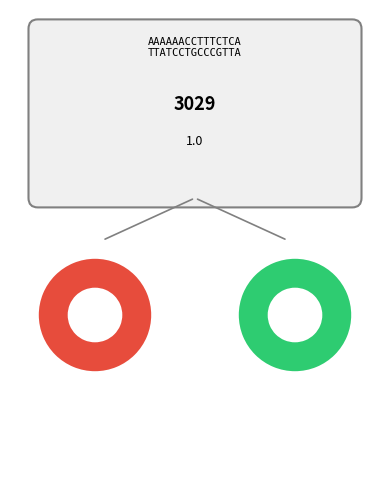

Rank the categories by value from highest to lowest.

کلاس 2, کلاس 1